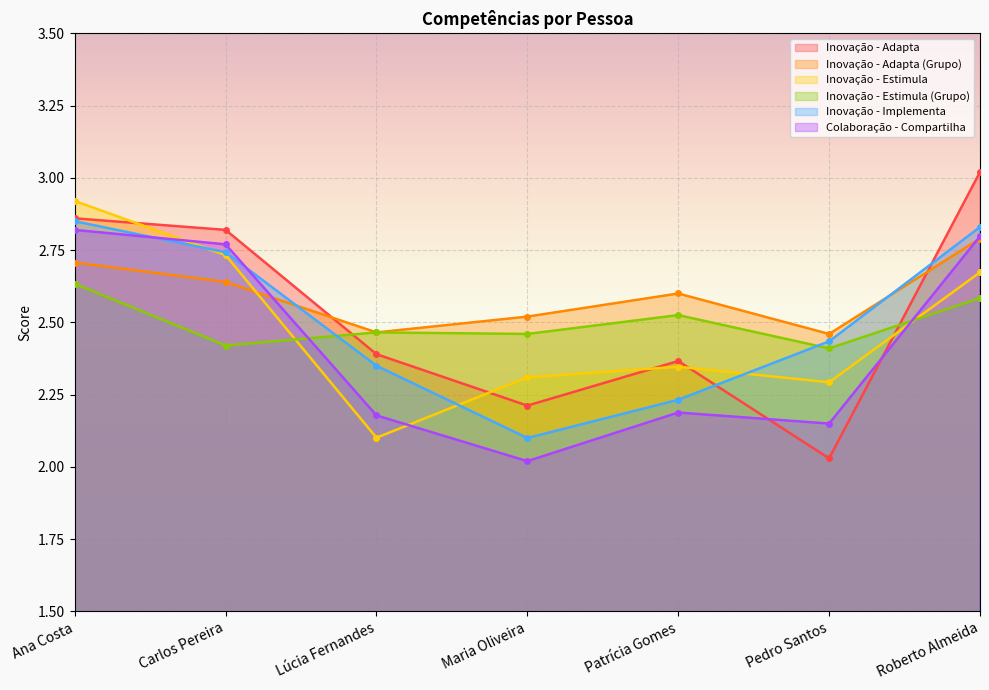

At which label is Inovação - Estimula (Grupo) closest to 2?

Pedro Santos